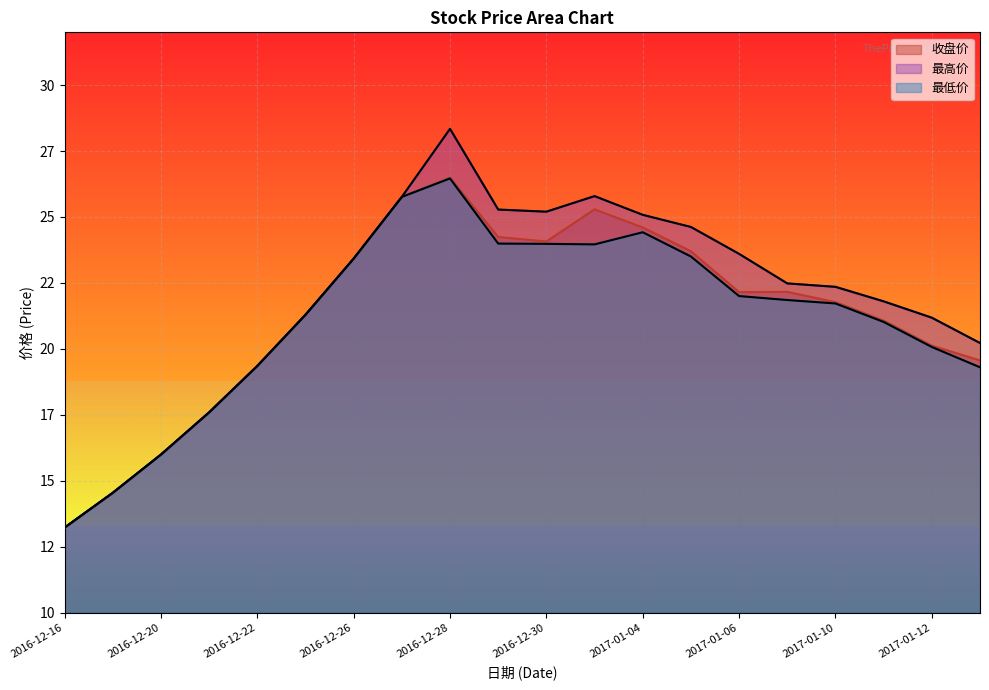

Reading left to right, what are all the values shown in this chart?

收盘价: 13.2	14.5	16.0	17.6	19.4	21.3	23.4	25.8	26.5	24.2	24.1	25.3	24.6	23.7	22.1	22.2	21.8	21.1	20.1	19.6
最高价: 13.2	14.5	16.0	17.6	19.4	21.3	23.4	25.8	28.3	25.3	25.2	25.8	25.1	24.6	23.6	22.5	22.4	21.8	21.2	20.2
最低价: 13.2	14.5	16.0	17.6	19.4	21.3	23.4	25.8	26.5	24.0	24.0	24.0	24.4	23.5	22.0	21.9	21.7	21.0	20.1	19.3